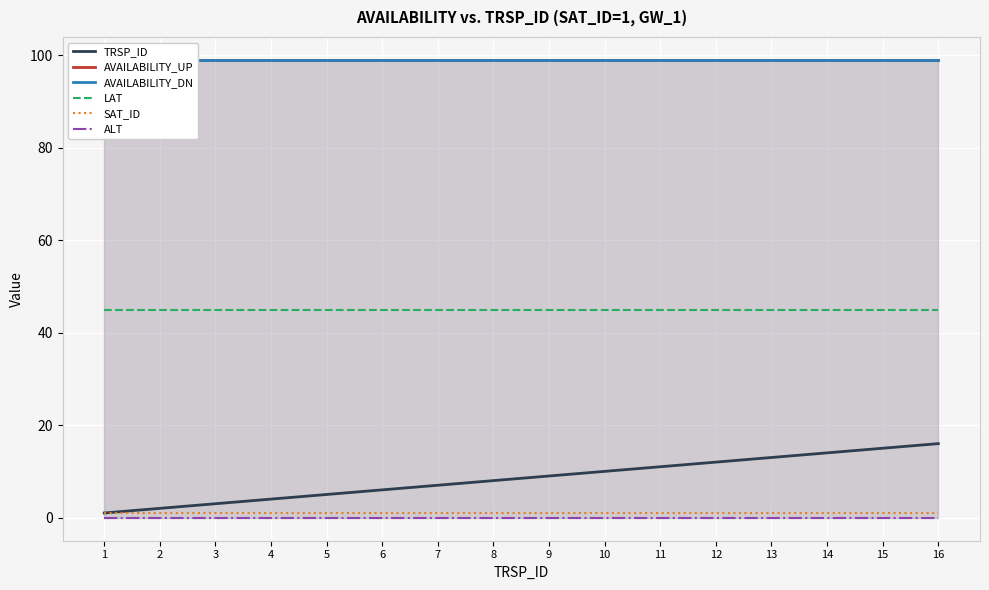

Does the chart display data point markers on the line(s)?

No